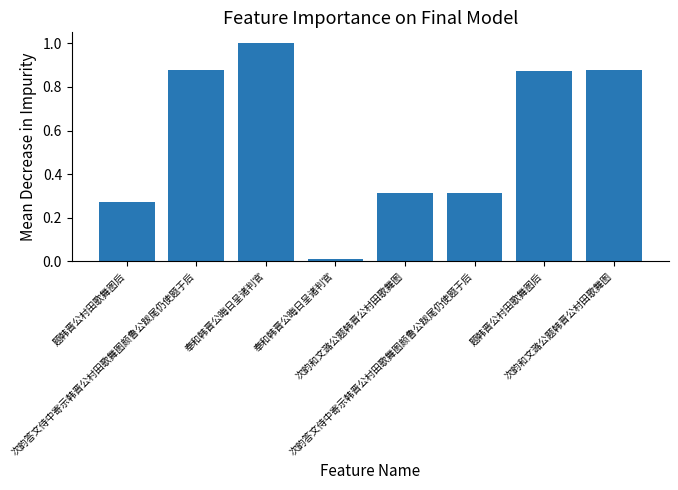

Reading left to right, list all the values displayed in this chart.

题韩晋公村田歌舞图后=0.3	次韵答文侍中寄示韩晋公村田歌舞图颜鲁公跋尾仍使题于后=0.9	奉和韩晋公晦日呈诸判官=1.0	奉和韩晋公晦日呈诸判官=0.0	次韵和文潞公题韩晋公村田歌舞图=0.3	次韵答文侍中寄示韩晋公村田歌舞图颜鲁公跋尾仍使题于后=0.3	题韩晋公村田歌舞图后=0.9	次韵和文潞公题韩晋公村田歌舞图=0.9